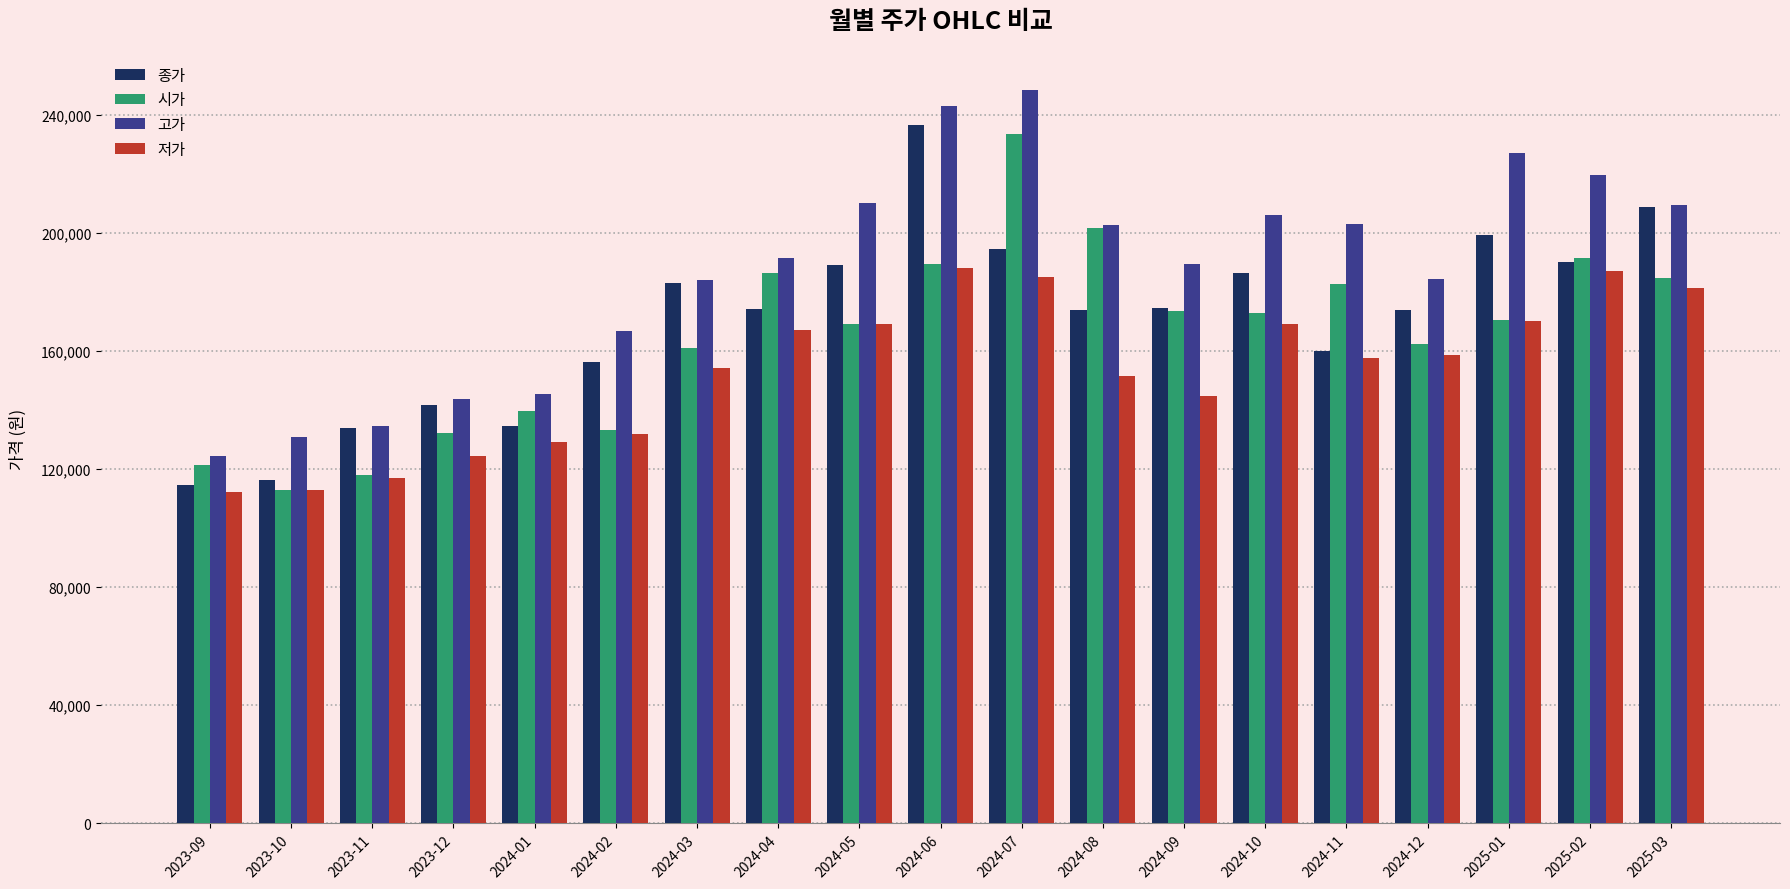

What value does the 저가 series have at 2025-01?

170000